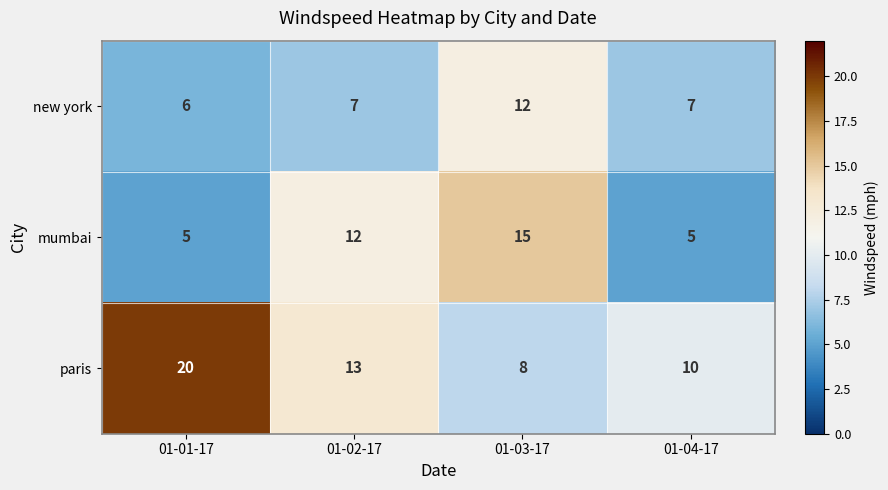

Count the number of categories in the chart.

4